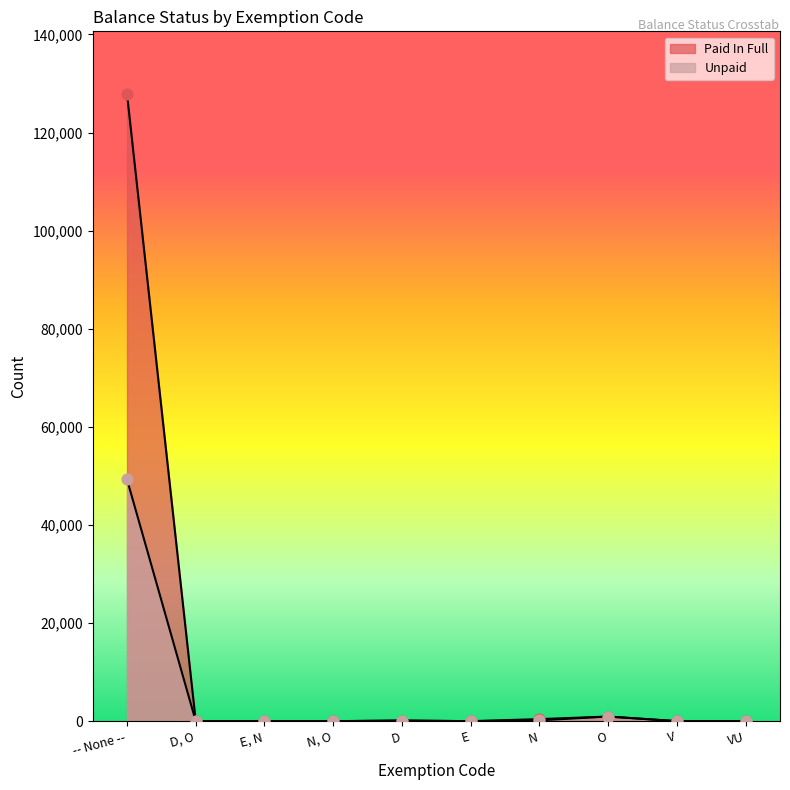

What is the total value across all series at D?

246